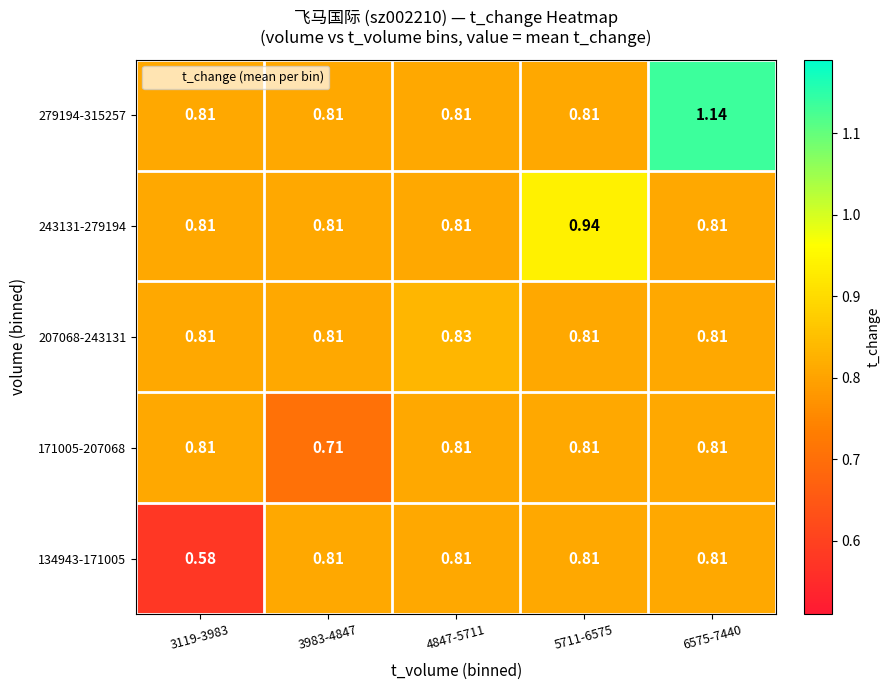

Is the value of 207068-243131 at 4847-5711 greater than the value of 279194-315257 at 6575-7440?

No